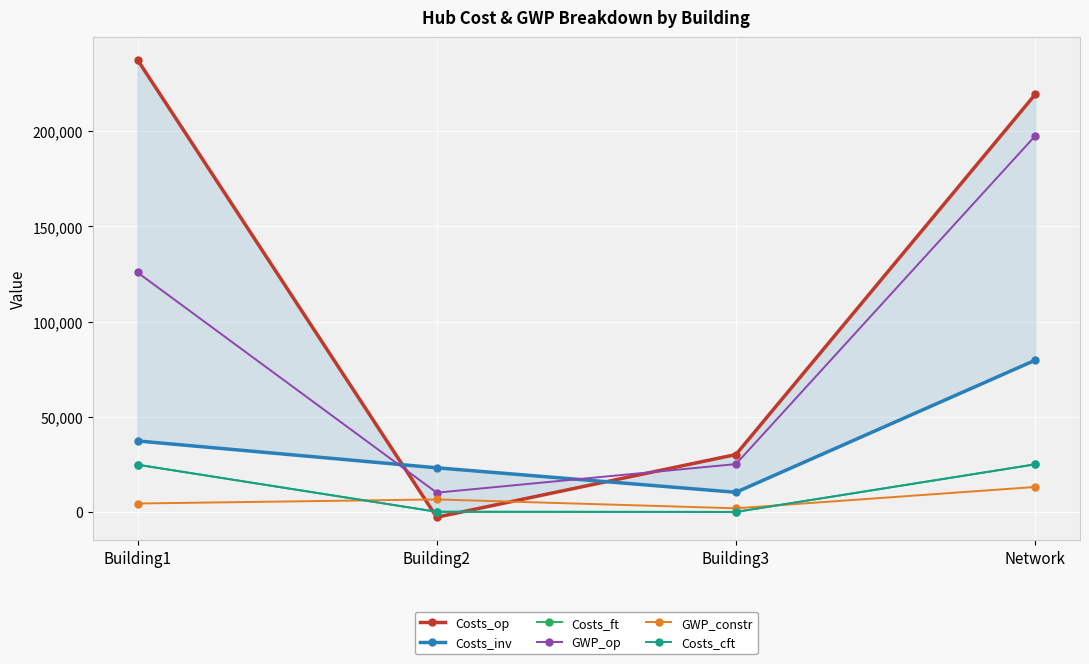

How many values in the GWP_op series are below 125831?

2